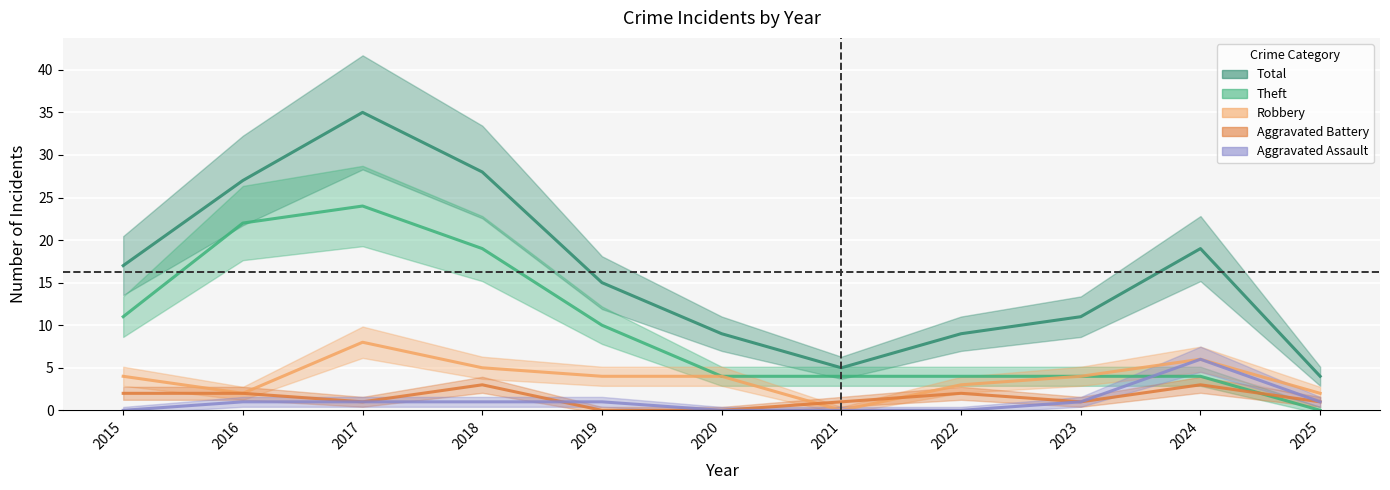

What is the difference between the Theft values at 2016 and 2017?

2